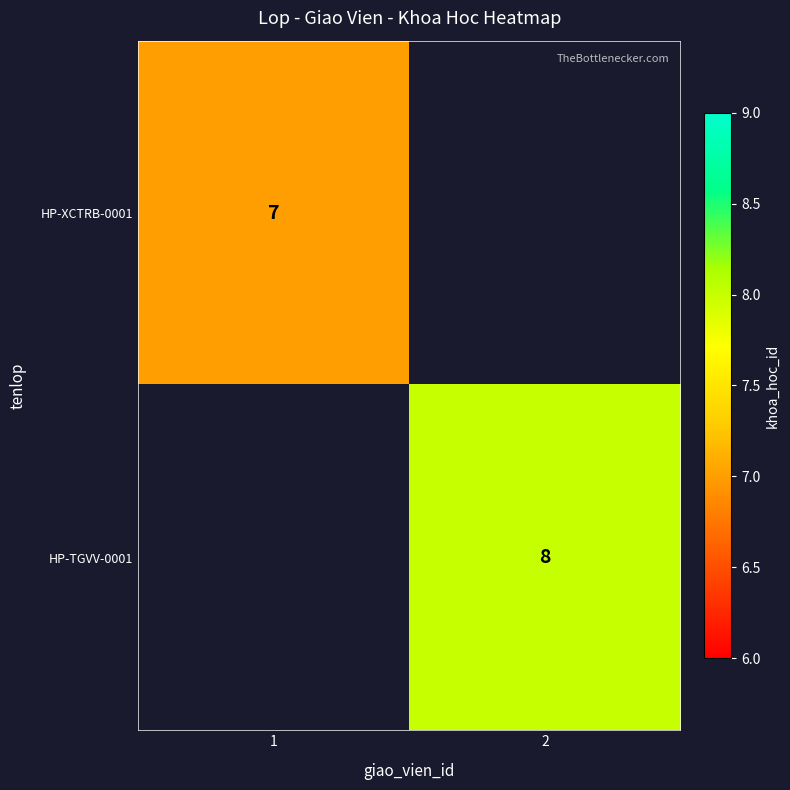

The value of HP-TGVV-0001 at 2 is 3. True or false?

False